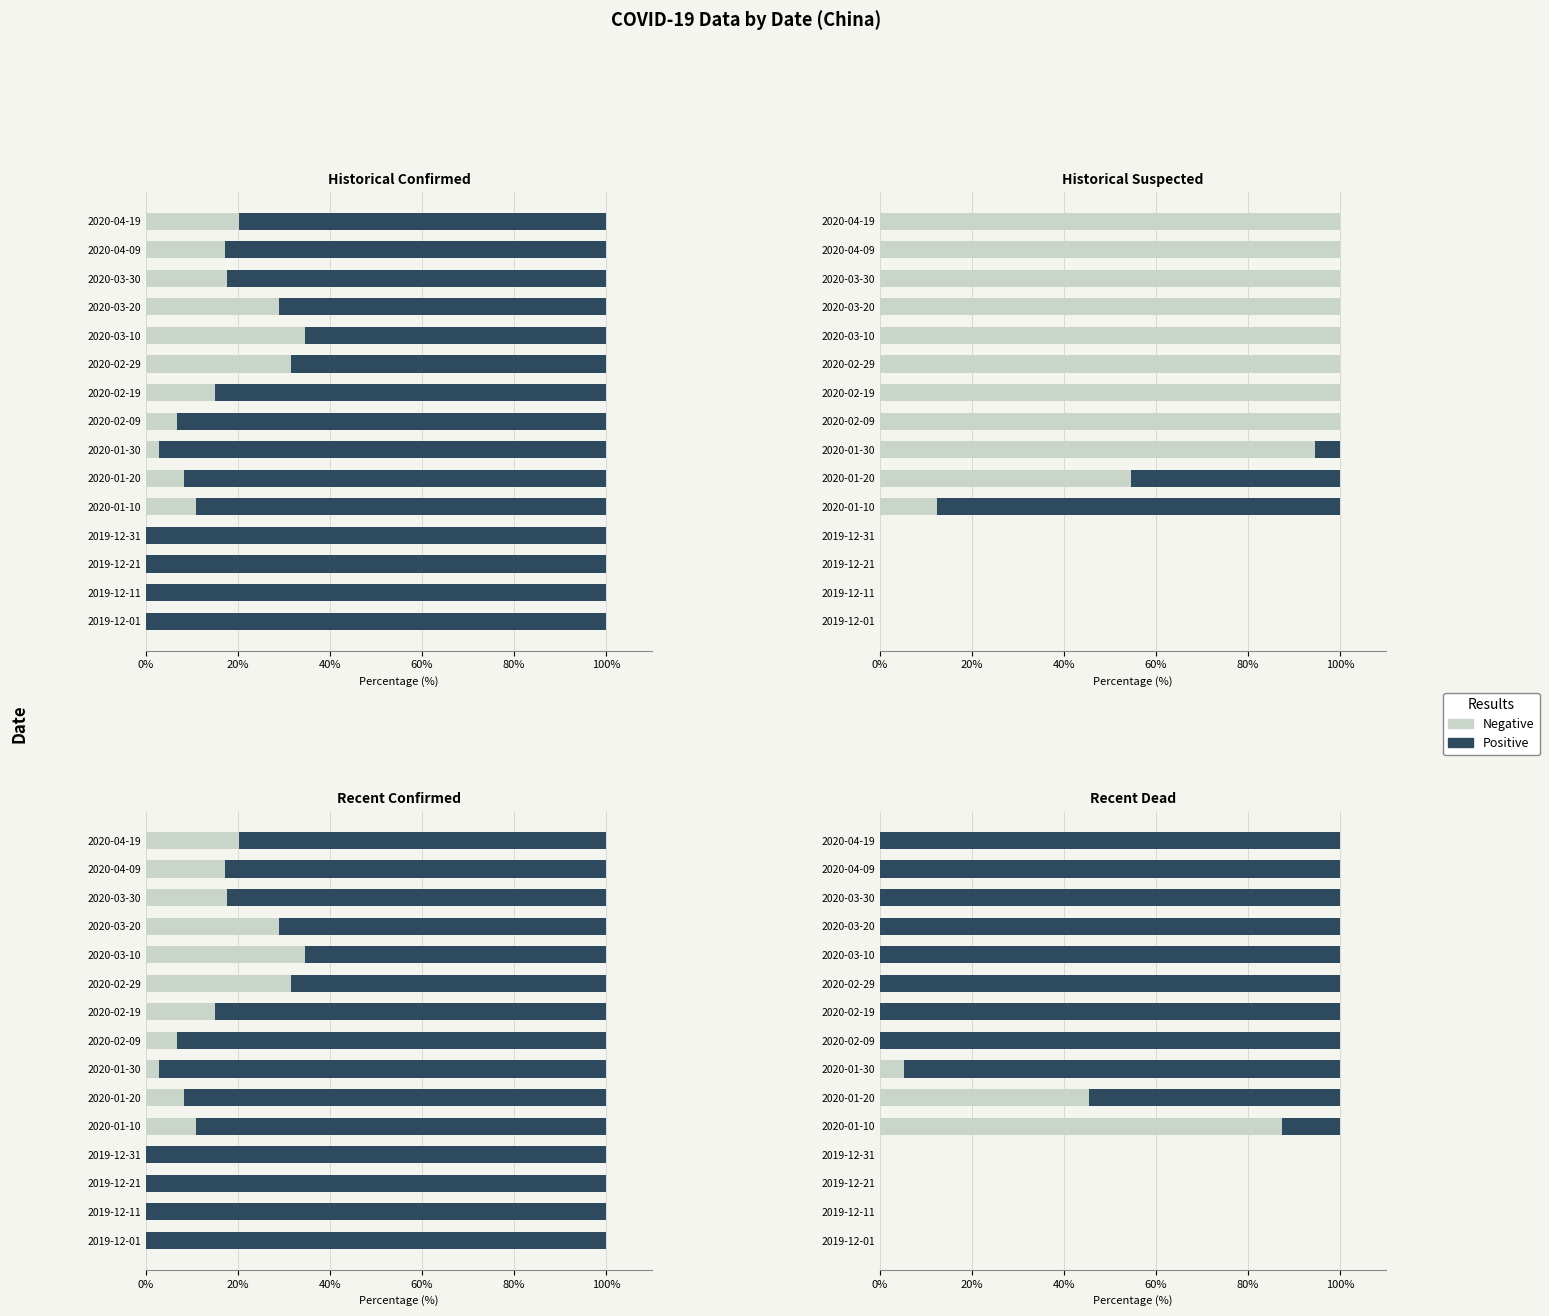

List the series in order of their peak value, lowest first.

Negative, Positive